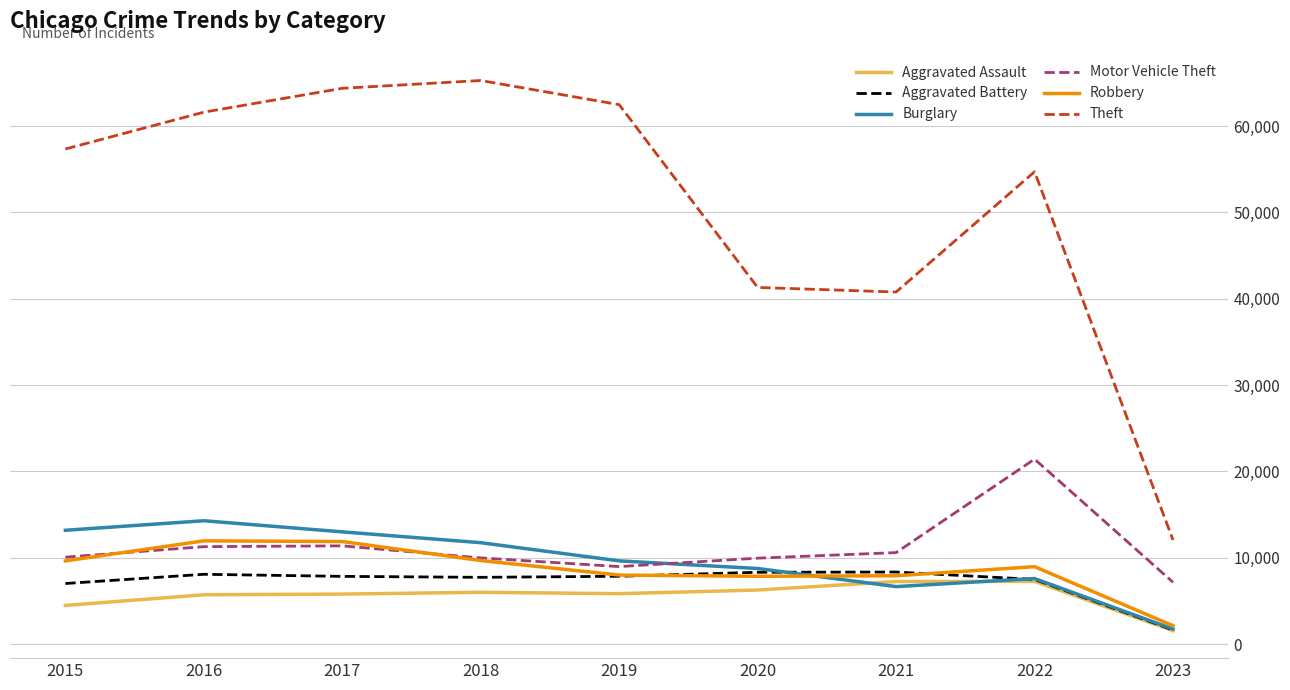

The Robbery series shows 12634 at 2020. True or false?

False